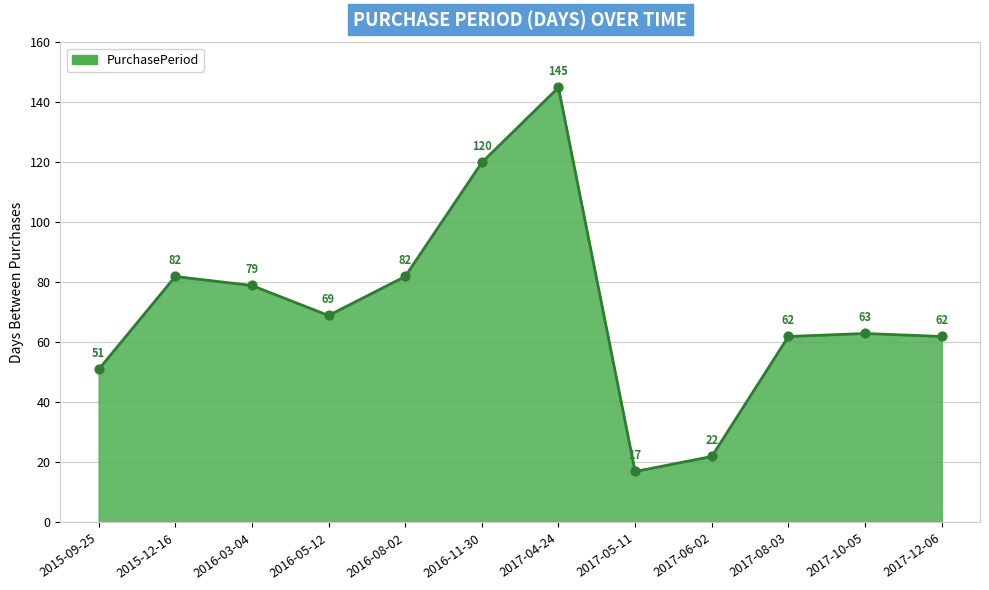

Between 2017-10-05 and 2016-03-04, which is larger?

2016-03-04